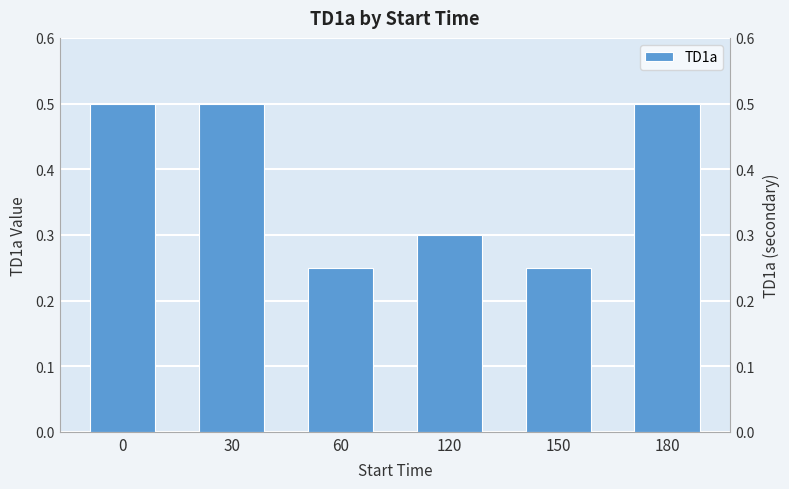

What is the minimum value shown in the chart?

0.2